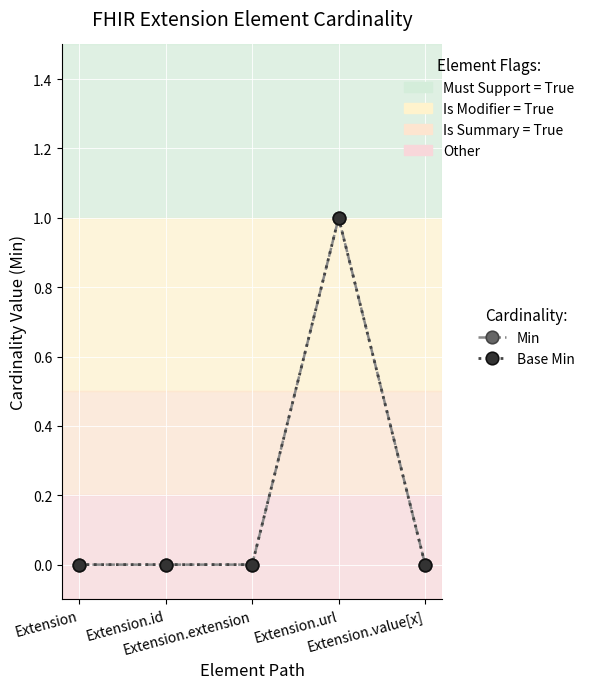

Between Extension and Extension.url, which is larger?

Extension.url